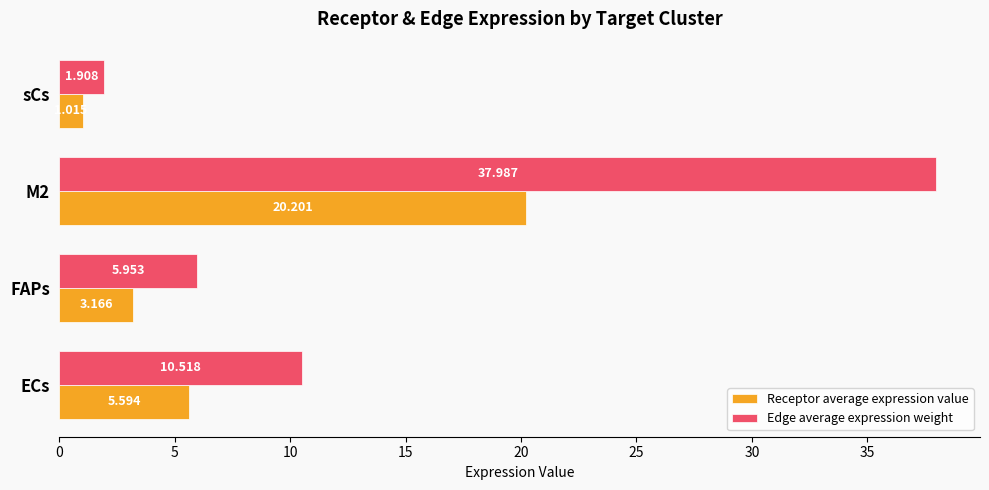

What is the highest value of the Receptor average expression value series?

20.2